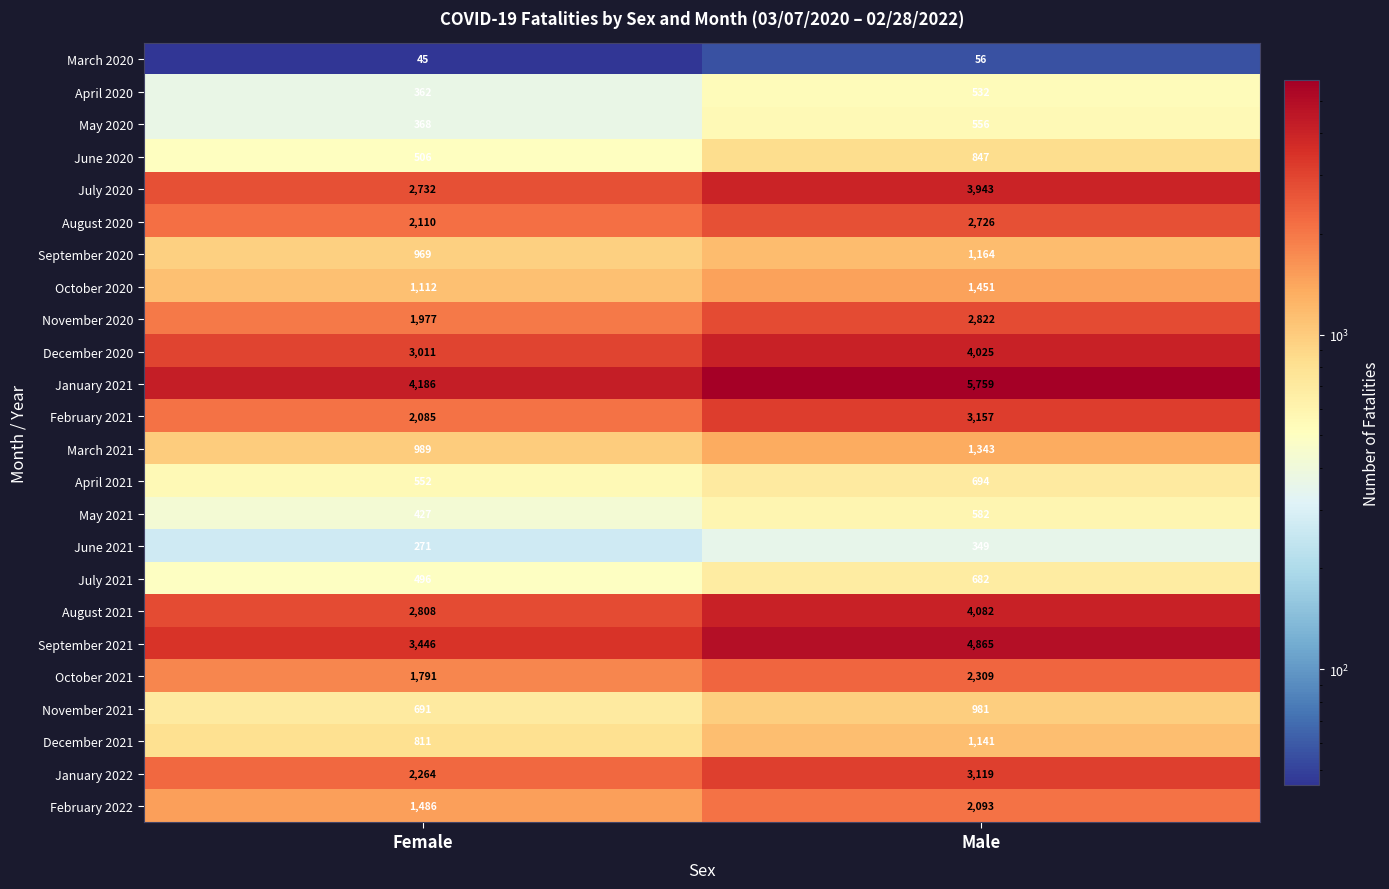

How many distinct data groups are displayed?

24